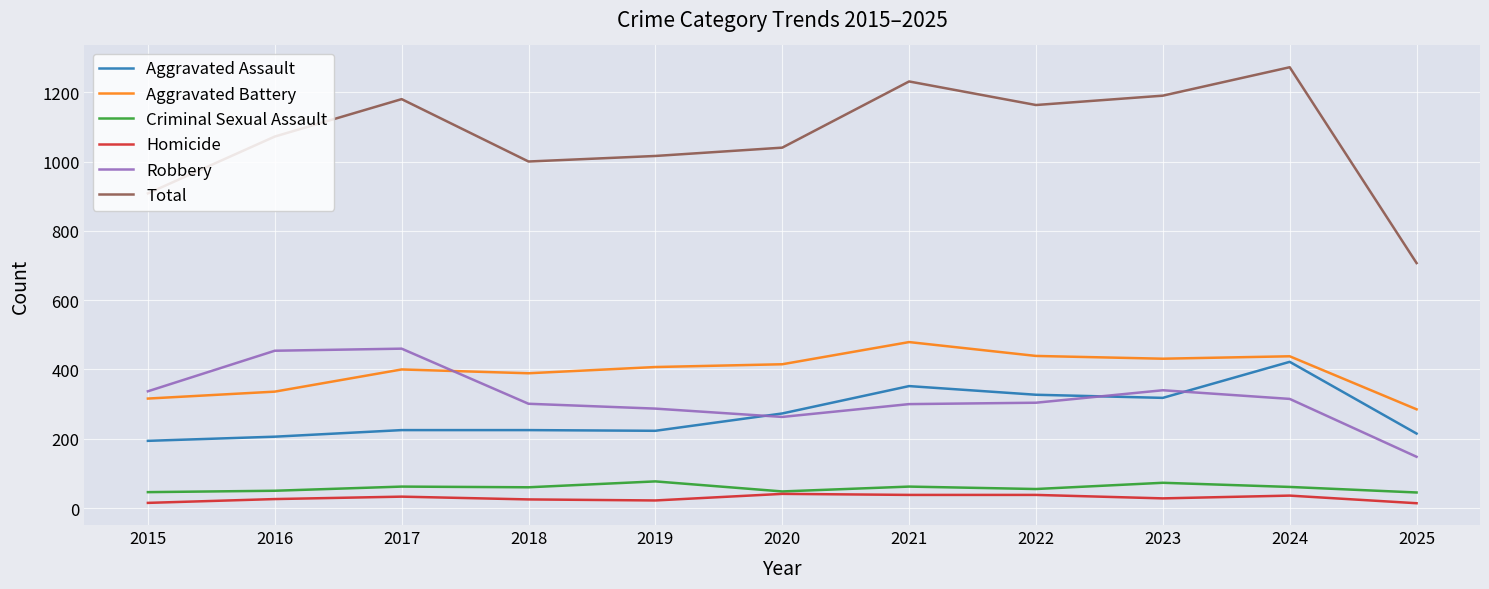

True or false: Total and Aggravated Assault cross at least once.

False